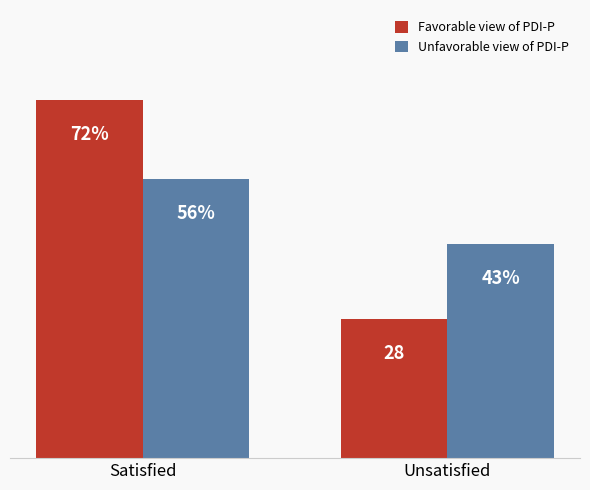

Is the value of Favorable view of PDI-P at Satisfied greater than the value of Unfavorable view of PDI-P at Satisfied?

Yes